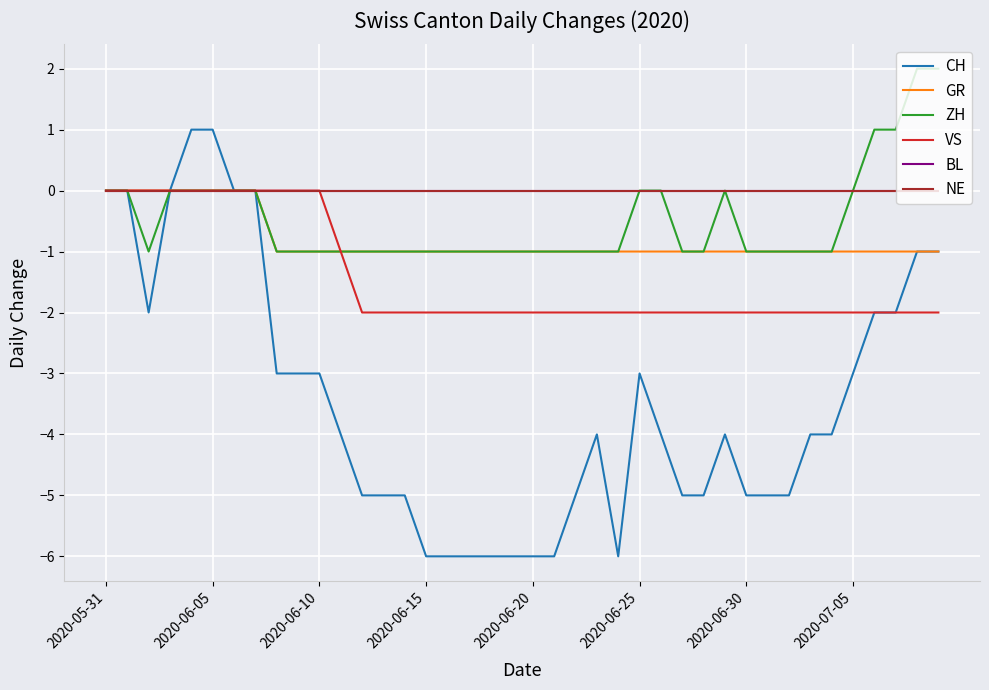

What is the greatest value displayed?

2